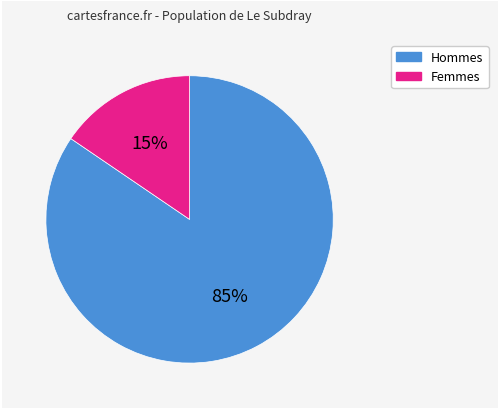

Is there any slice that represents more than half of the pie?

Yes